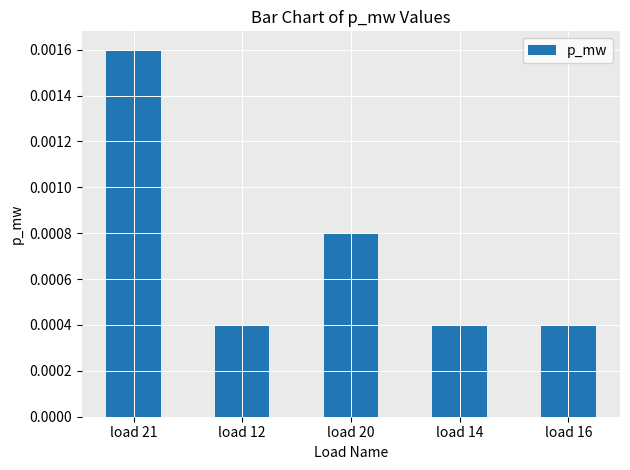

How many data points does each series have?

5